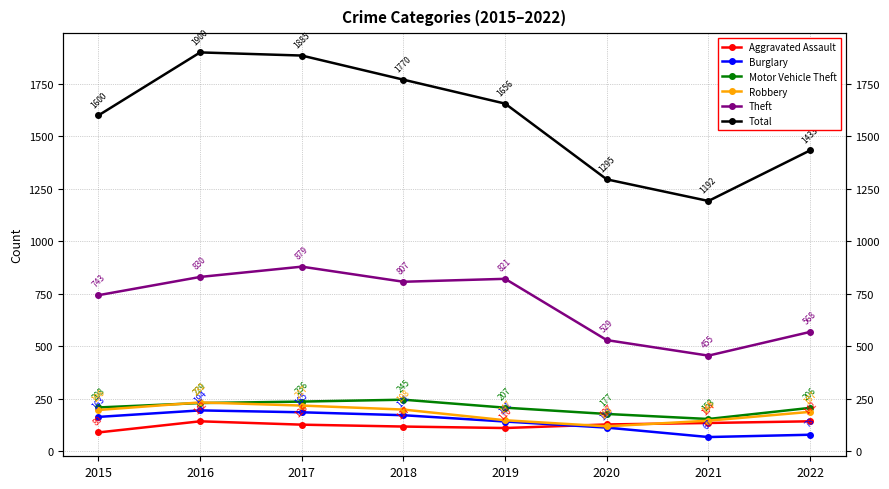

At which category does Aggravated Assault reach its first local valley?

2019